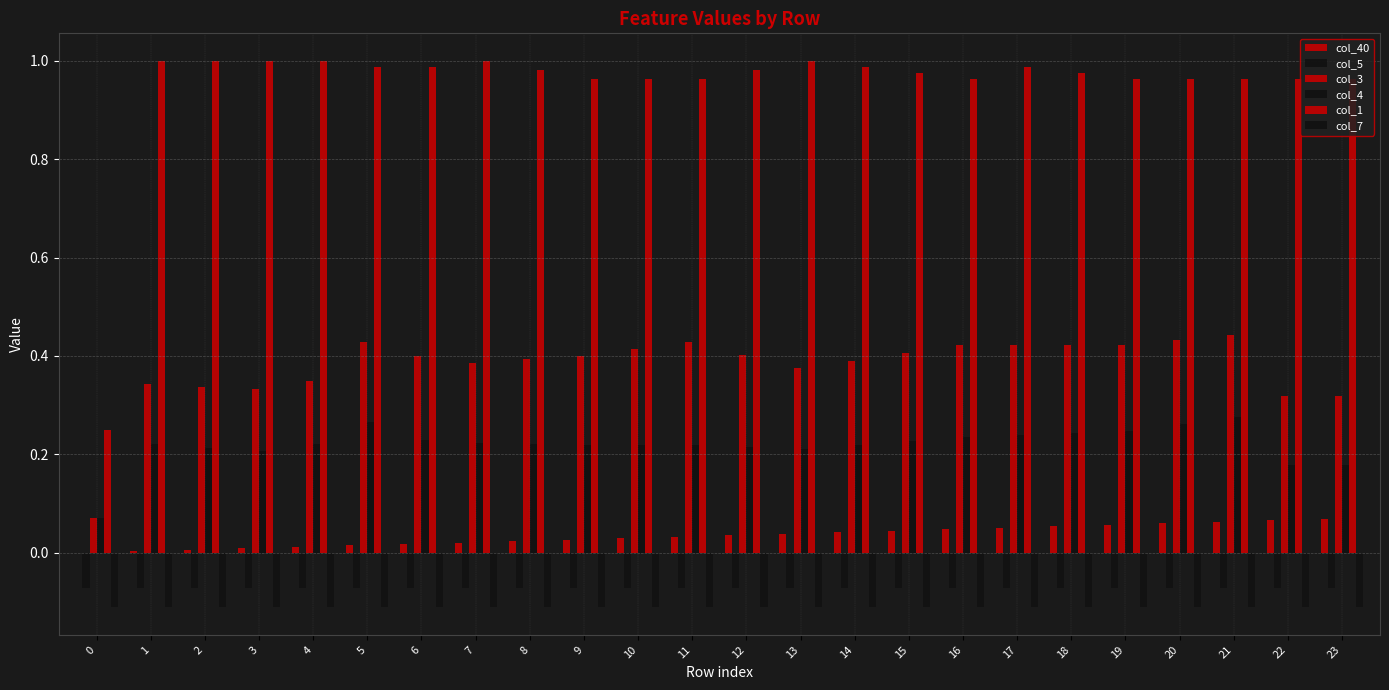

Rank the categories by col_3 value from lowest to highest.

0, 22, 23, 3, 2, 1, 4, 13, 7, 14, 8, 6, 9, 12, 15, 10, 16, 17, 18, 19, 5, 11, 20, 21